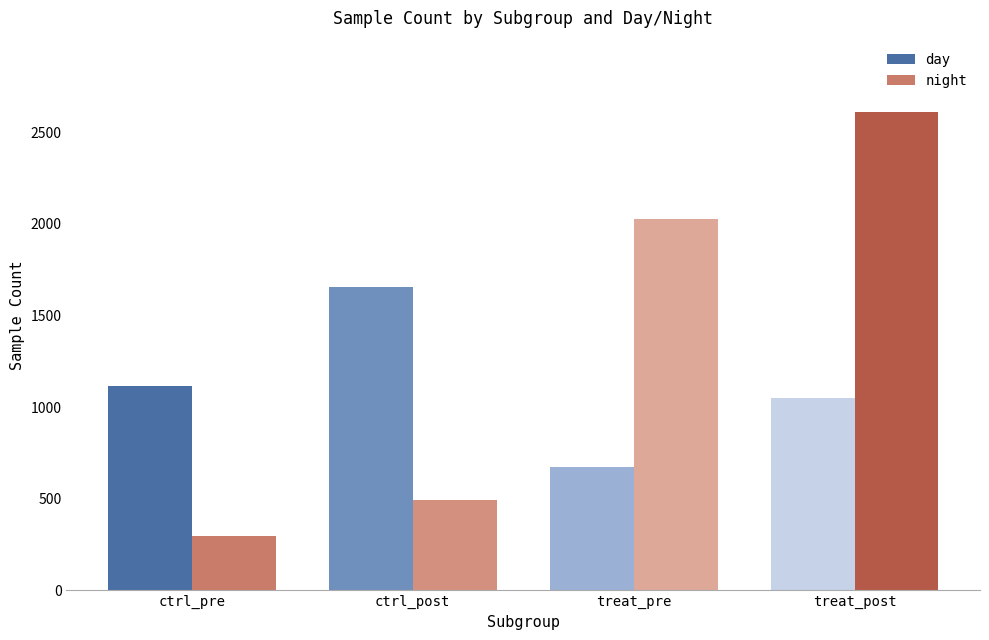

What value does the day series have at ctrl_pre?

1115